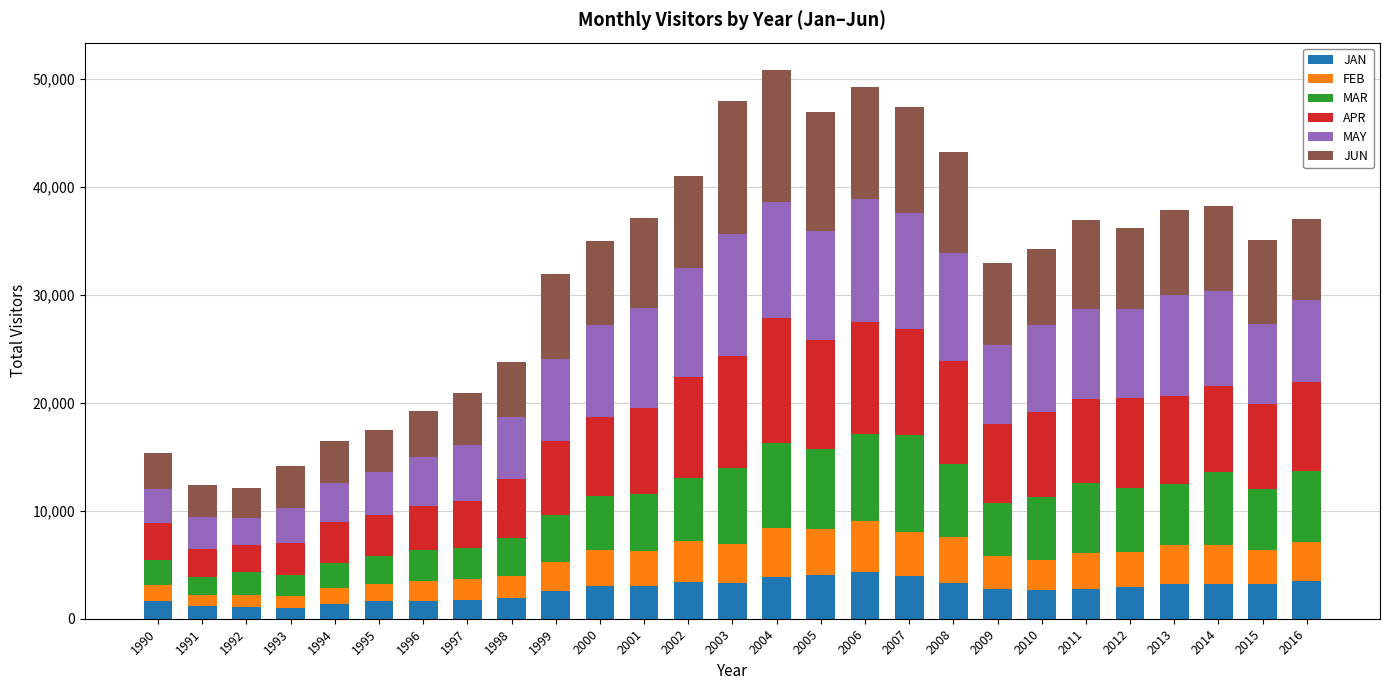

What is the average value of the JAN series?

2677